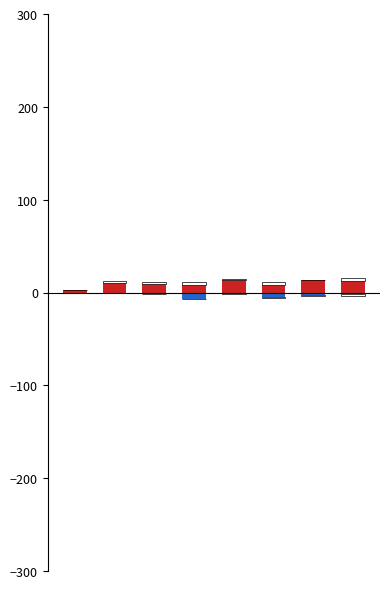

Reading left to right, transcribe all the data shown in this chart.

Robbery: 0=3	1=10	2=9	3=8	4=14	5=8	6=14	7=12
Aggravated Battery: 0=0	1=-1	2=-2	3=-7	4=-1	5=-5	6=-3	7=-2
Aggravated Assault: 0=0	1=2	2=2	3=3	4=1	5=3	6=0	7=4
Criminal Sexual Assault: 0=0	1=0	2=0	3=0	4=-1	5=-1	6=-1	7=-2